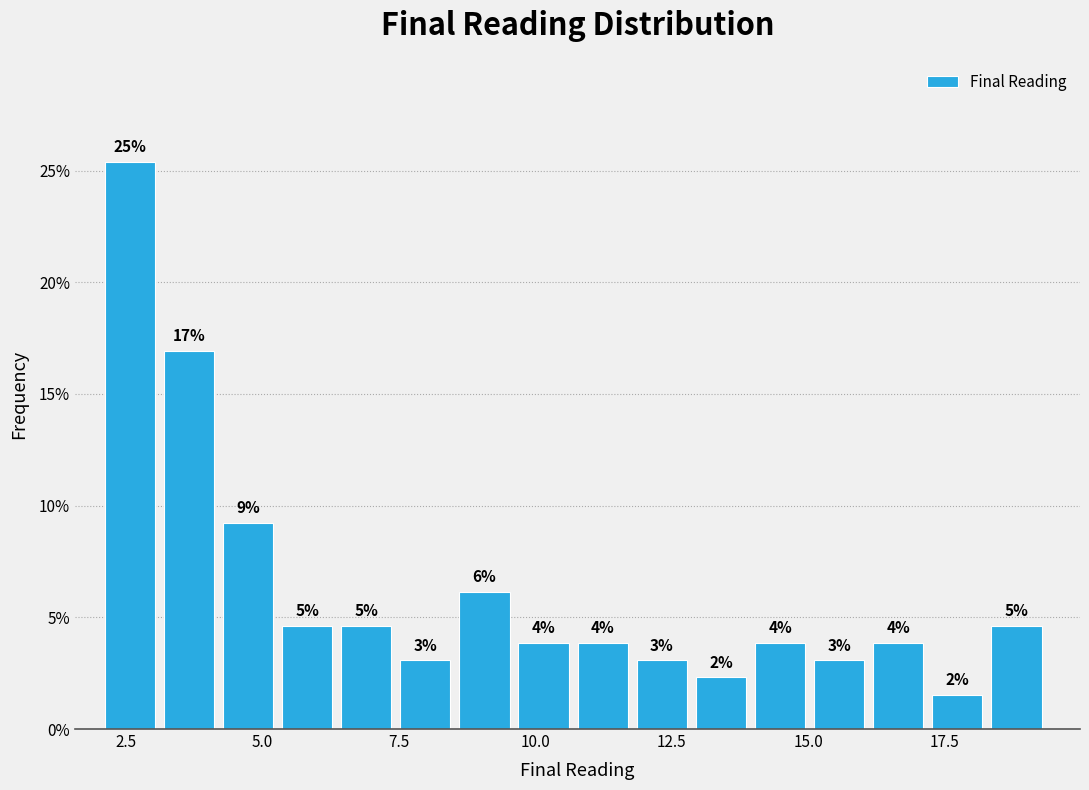

Read against the x-axis, roughly where is the centre of the tallest bar?

2.5